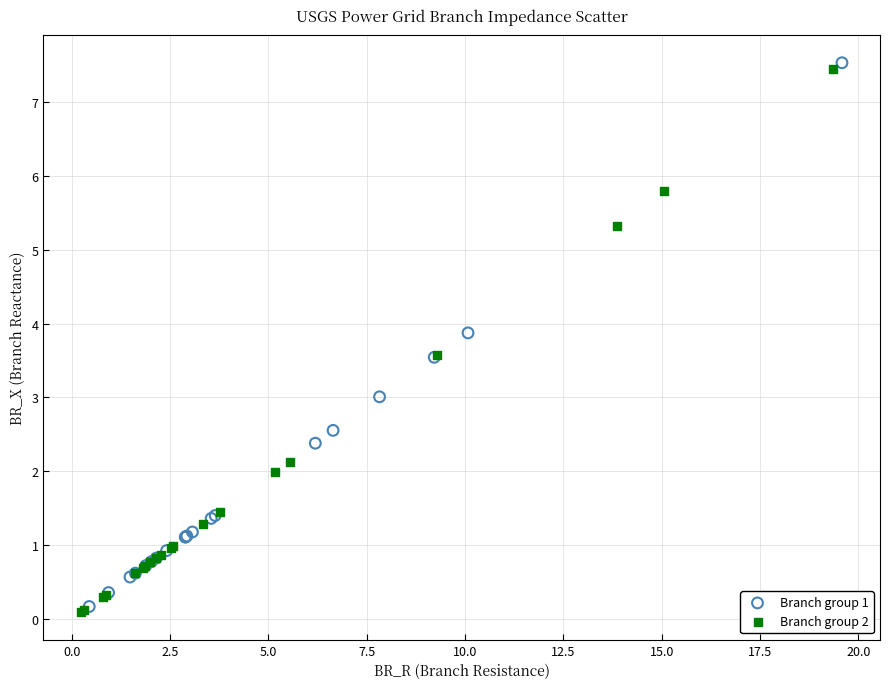

Which series contains the highest Y value?

Branch group 1